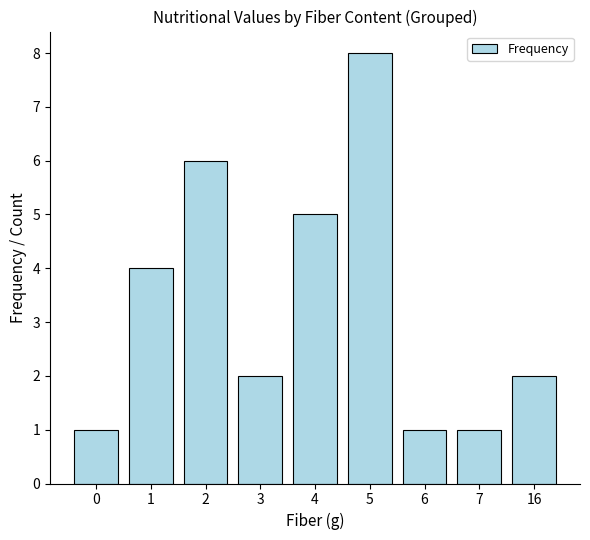

What is the value of the 2nd bar from the left?

4